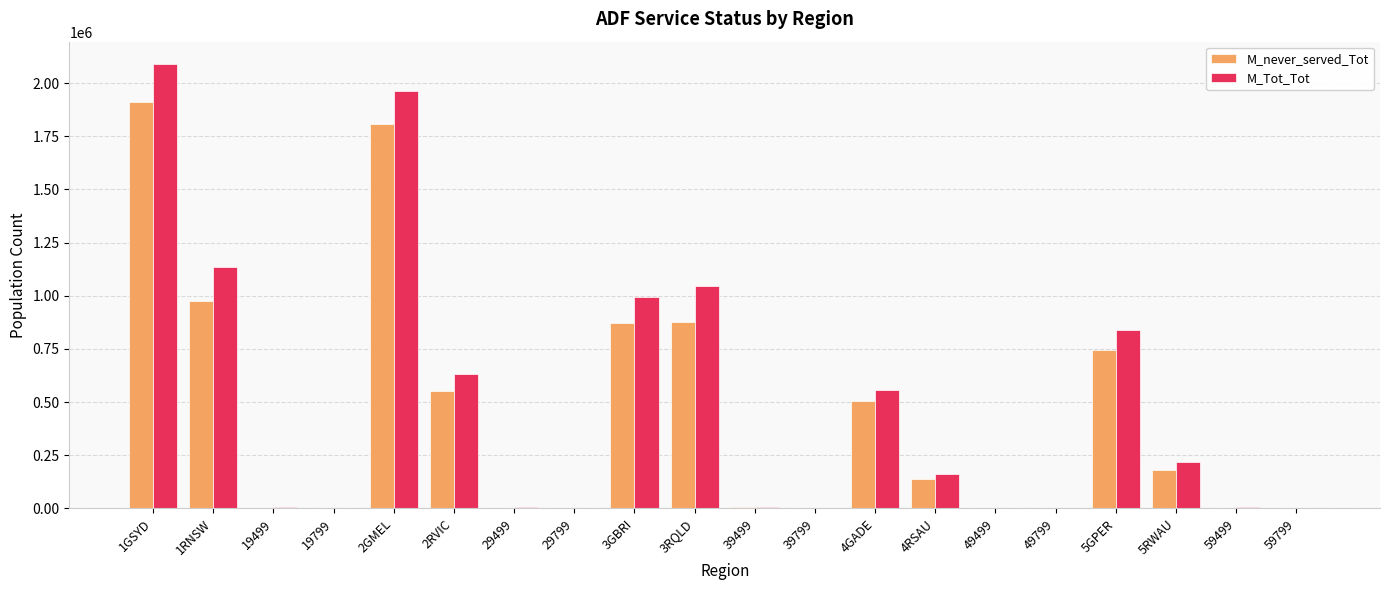

What is the sum of all M_Tot_Tot values?

9658603